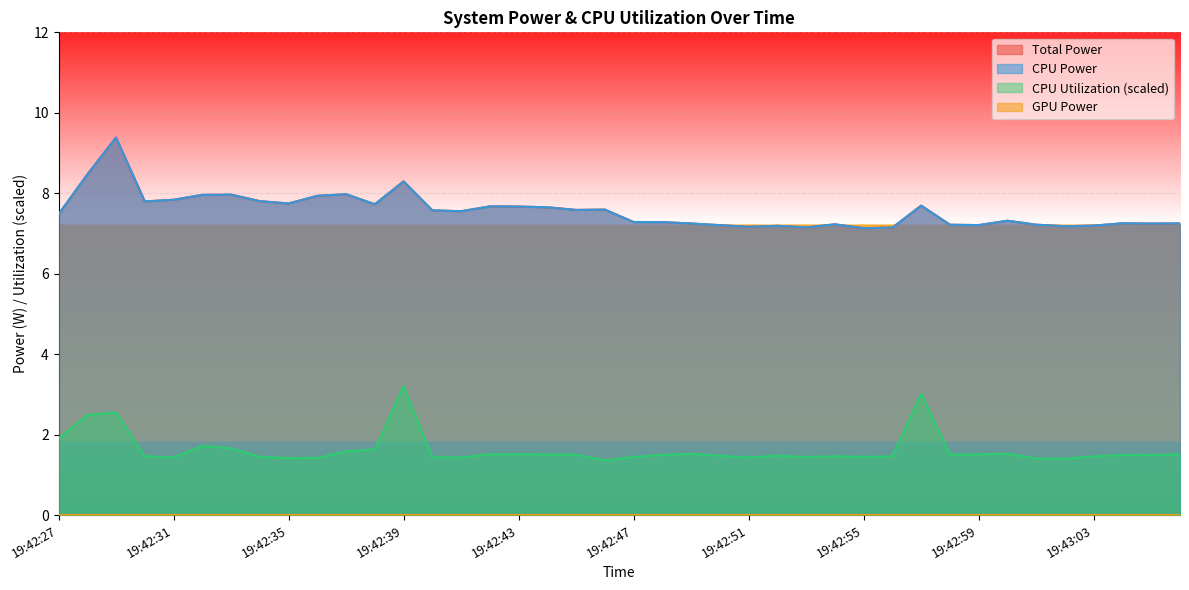

Between 19:42:44 and 19:43:06, which series saw the biggest shift?

Total Power